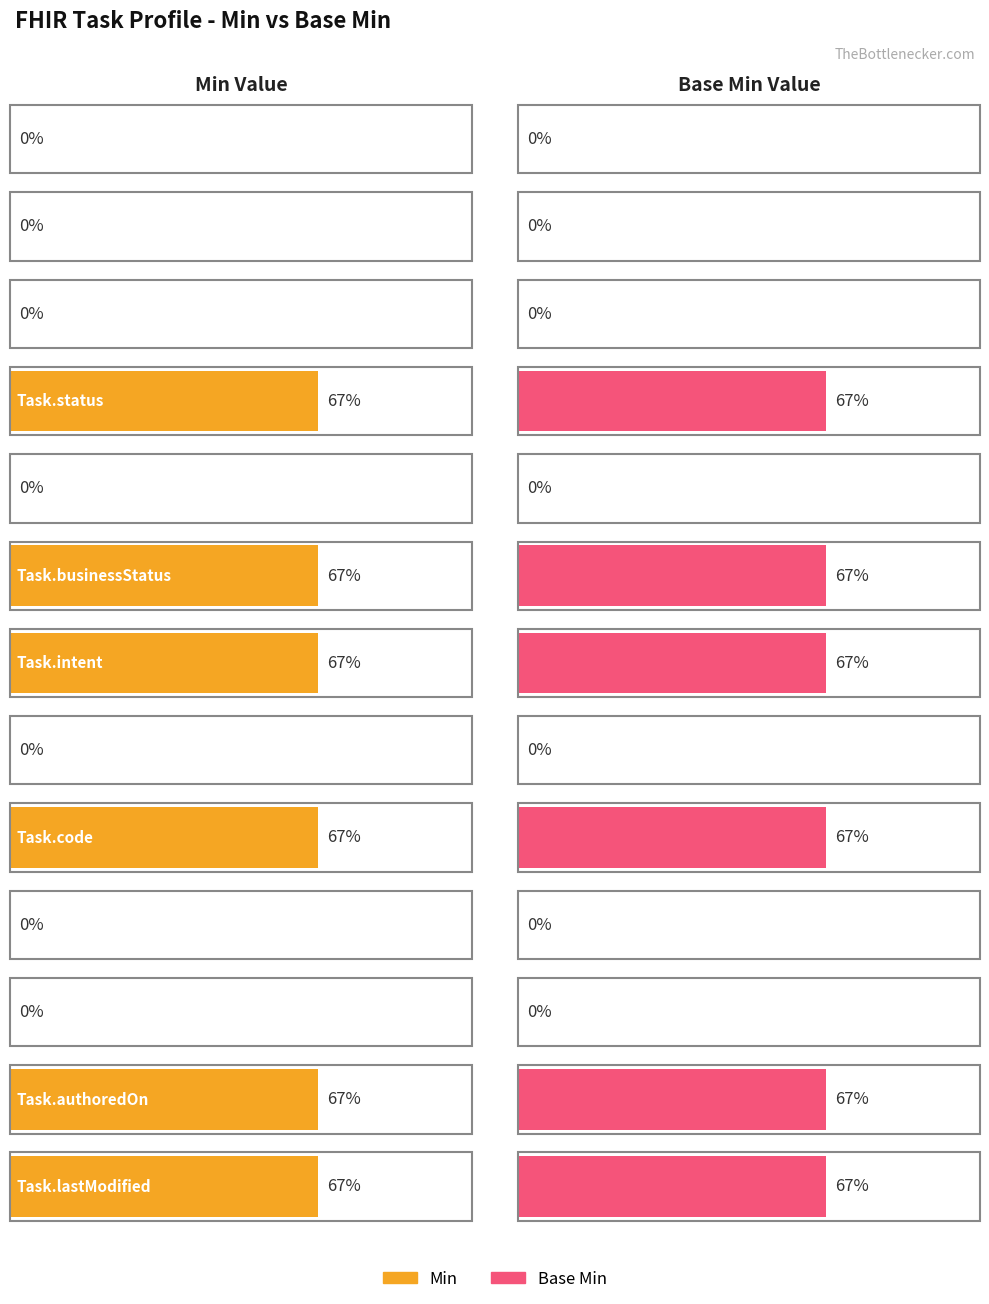

How many values in Min are above zero?

6